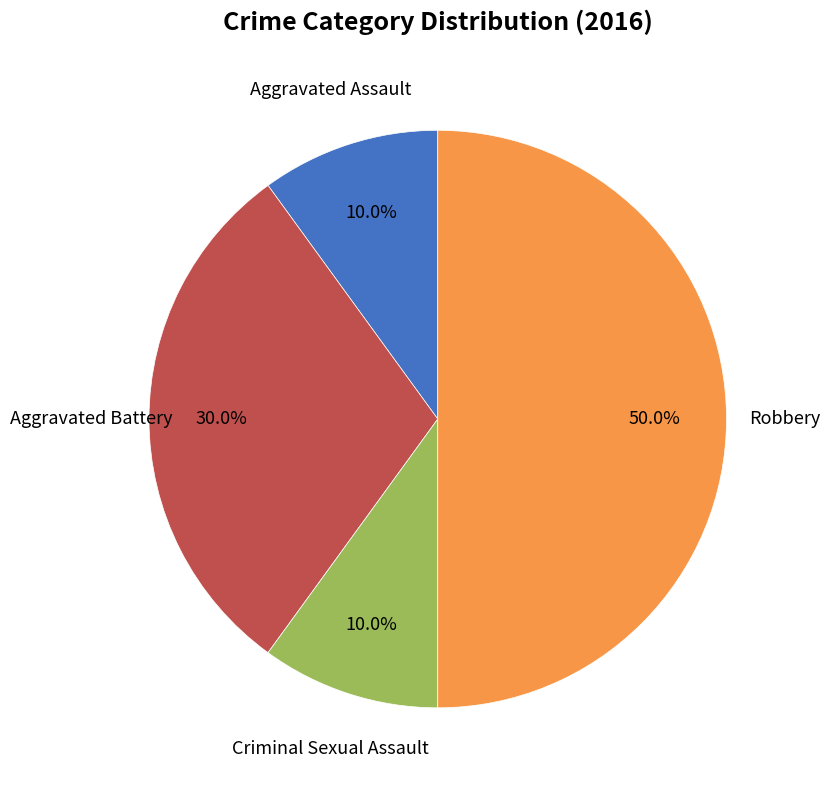

To the nearest percent, what is the average slice percentage?

25%